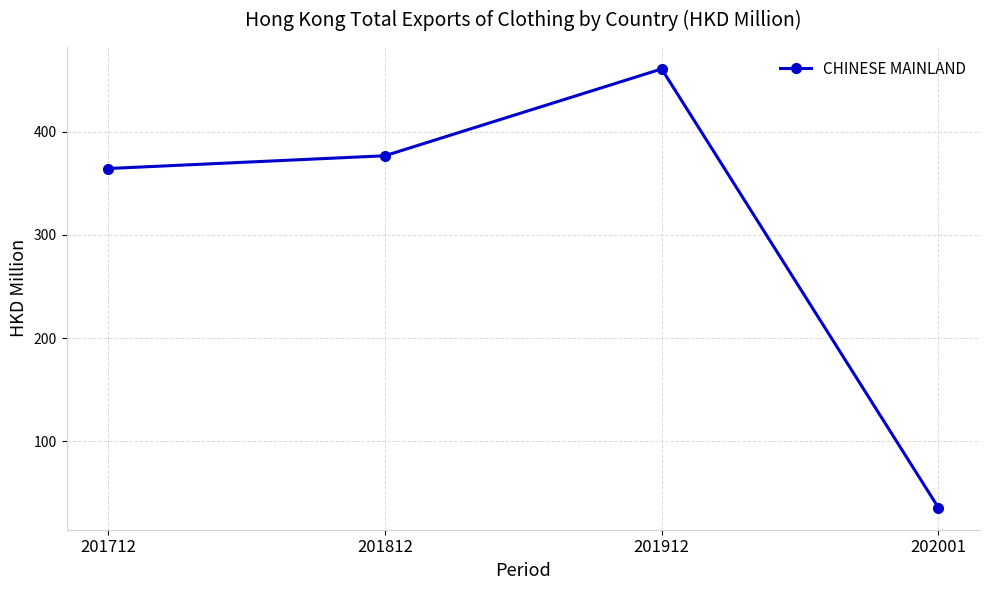

What is the difference between the maximum and minimum values?

425.1